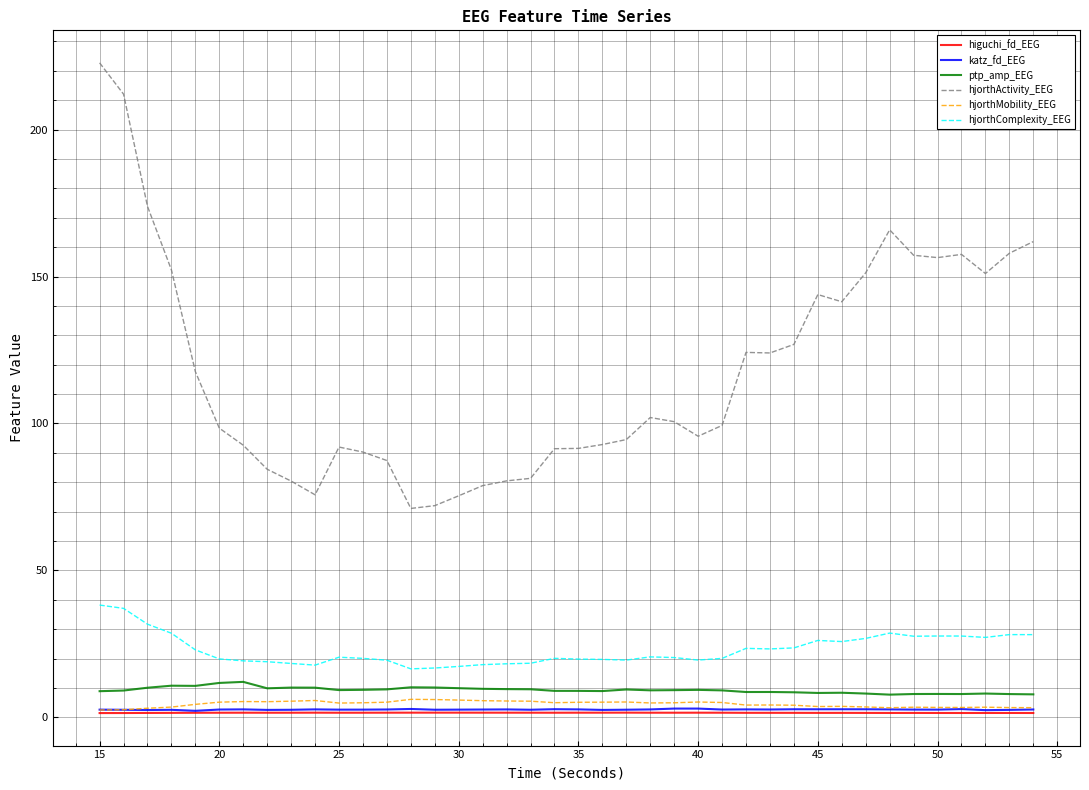

What is the average value of the hjorthActivity_EEG series?

118.2